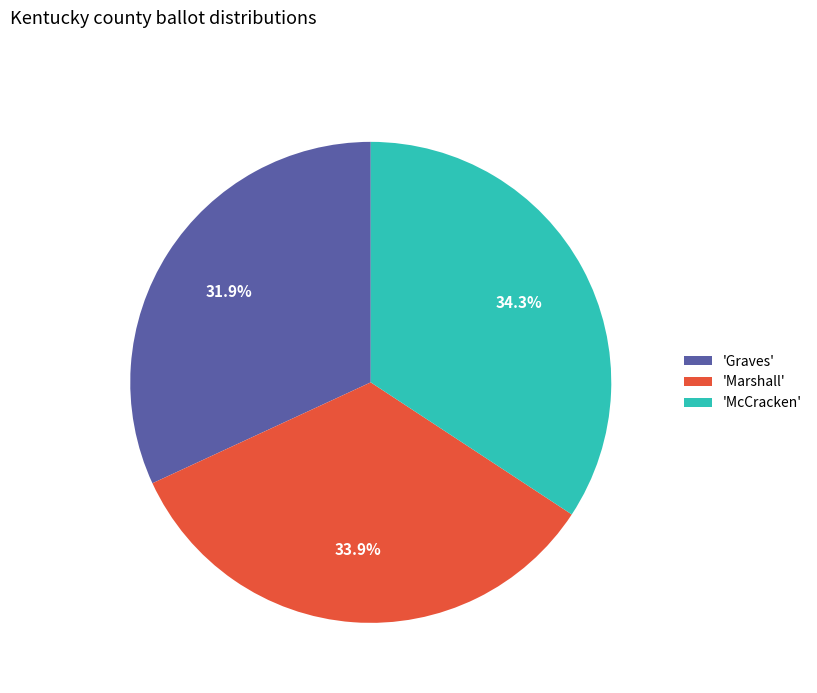

Which category has the smallest portion of the pie?

'Graves'